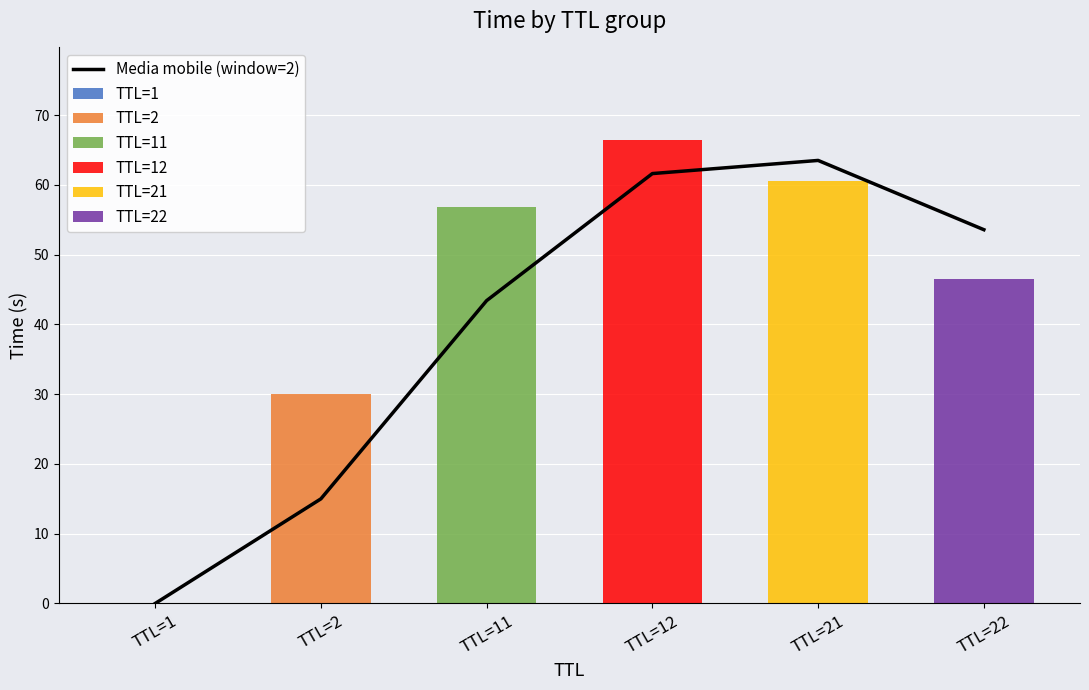

Are the bars horizontal?

No